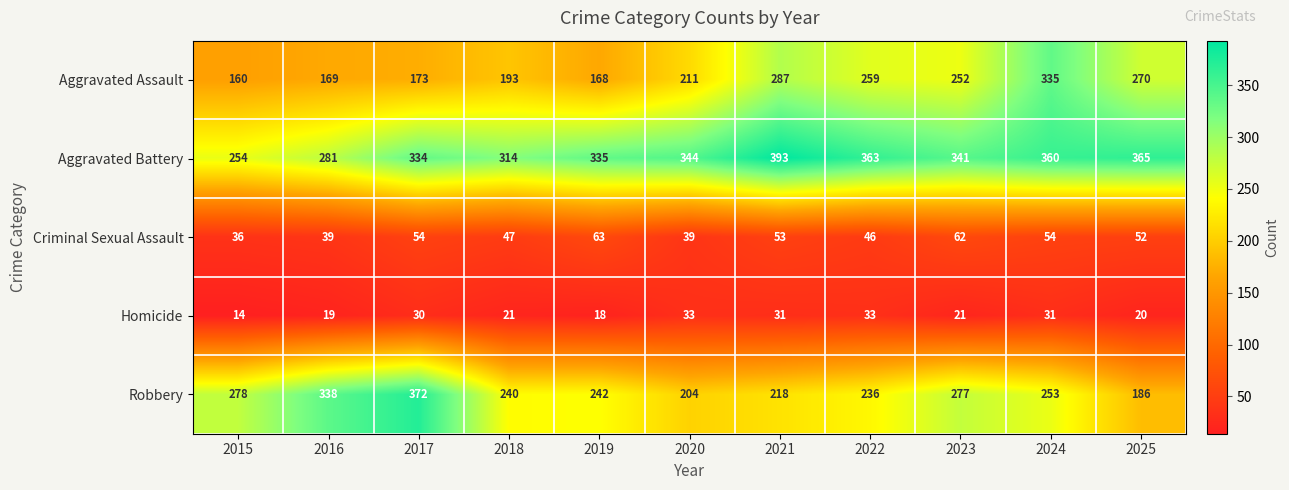

What is the difference between the Homicide values at 2016 and 2022?

14